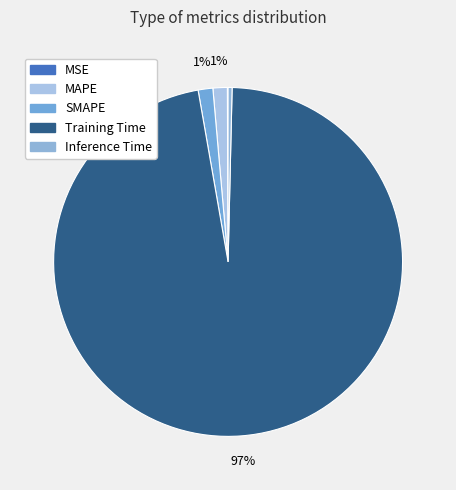

To the nearest percent, what is the difference between the Inference Time and Training Time slice percentages?

97%